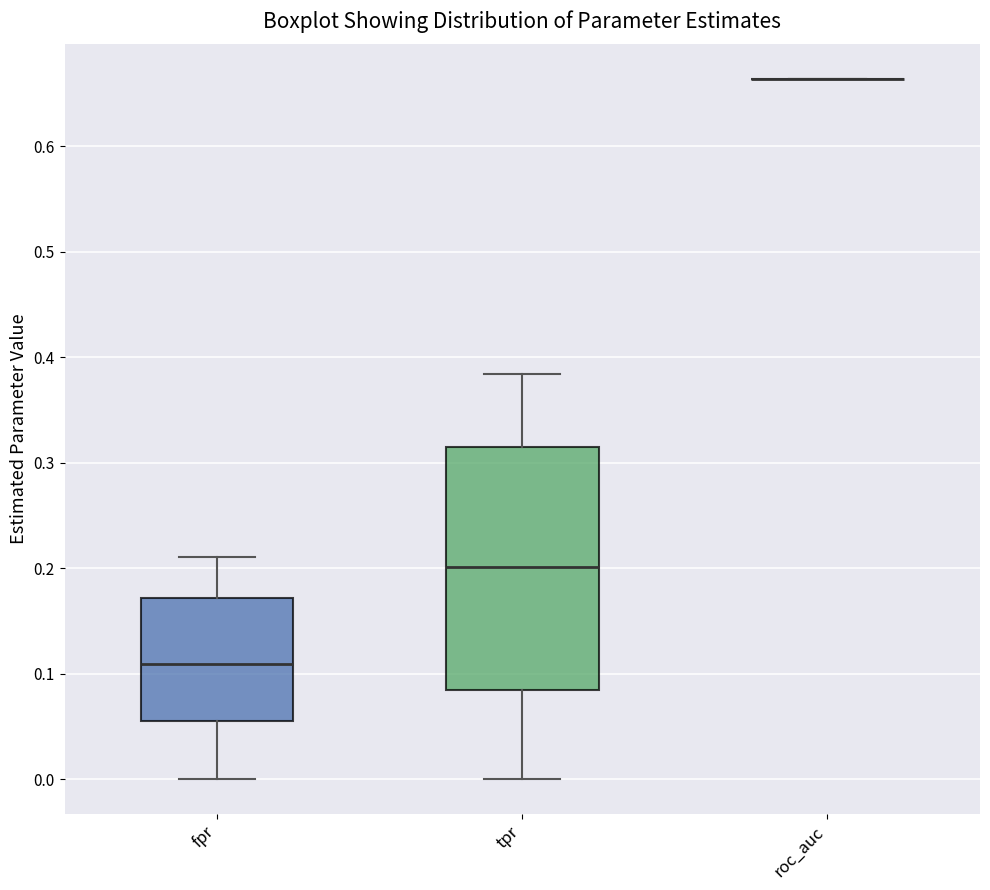

Reading left to right, transcribe this box plot: for each box, give where its median line is, the range the box spans, and where its two whiskers end, as read against the y-axis. The values are not printed on the chart, so give them approximately, as read against the axis.

fpr: median 0.11, box 0.05 to 0.17, whiskers 0.00 to 0.21
tpr: median 0.20, box 0.08 to 0.31, whiskers 0.00 to 0.38
roc_auc: box collapsed to a line at 0.66, whiskers 0.66 to 0.66